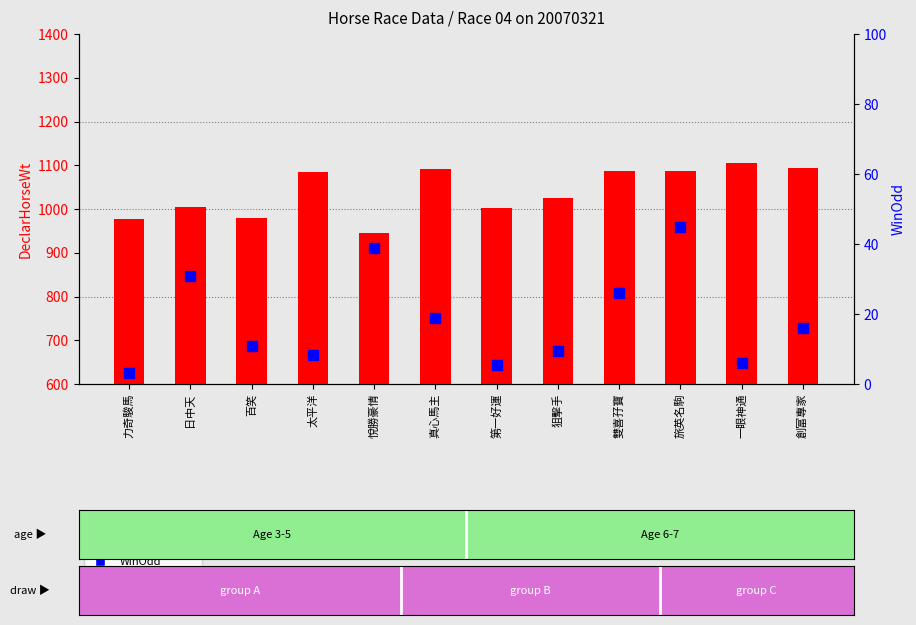

At which category is the sum across all series the highest?

旅英名駒